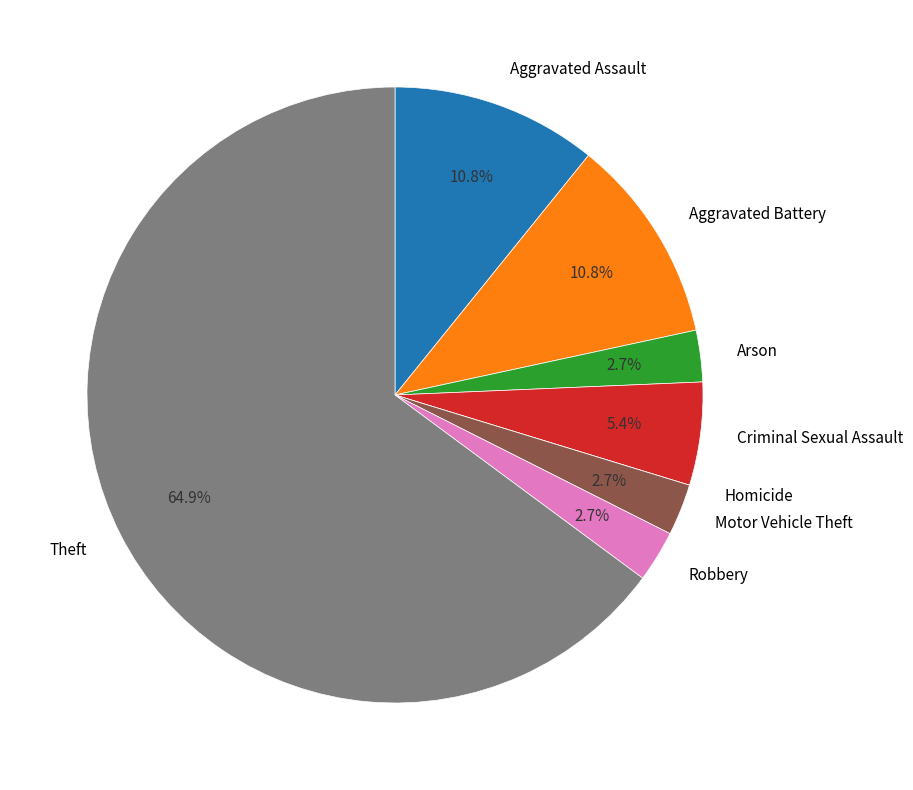

What is the largest slice in the pie chart?

Theft